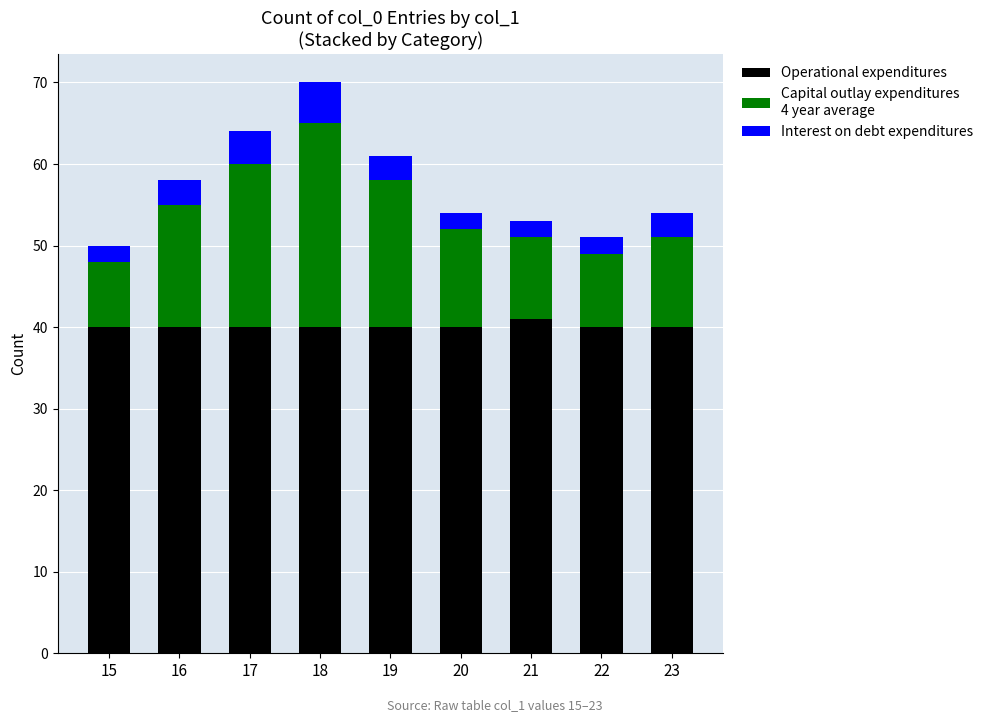

What is the total value across all series at 16?

58